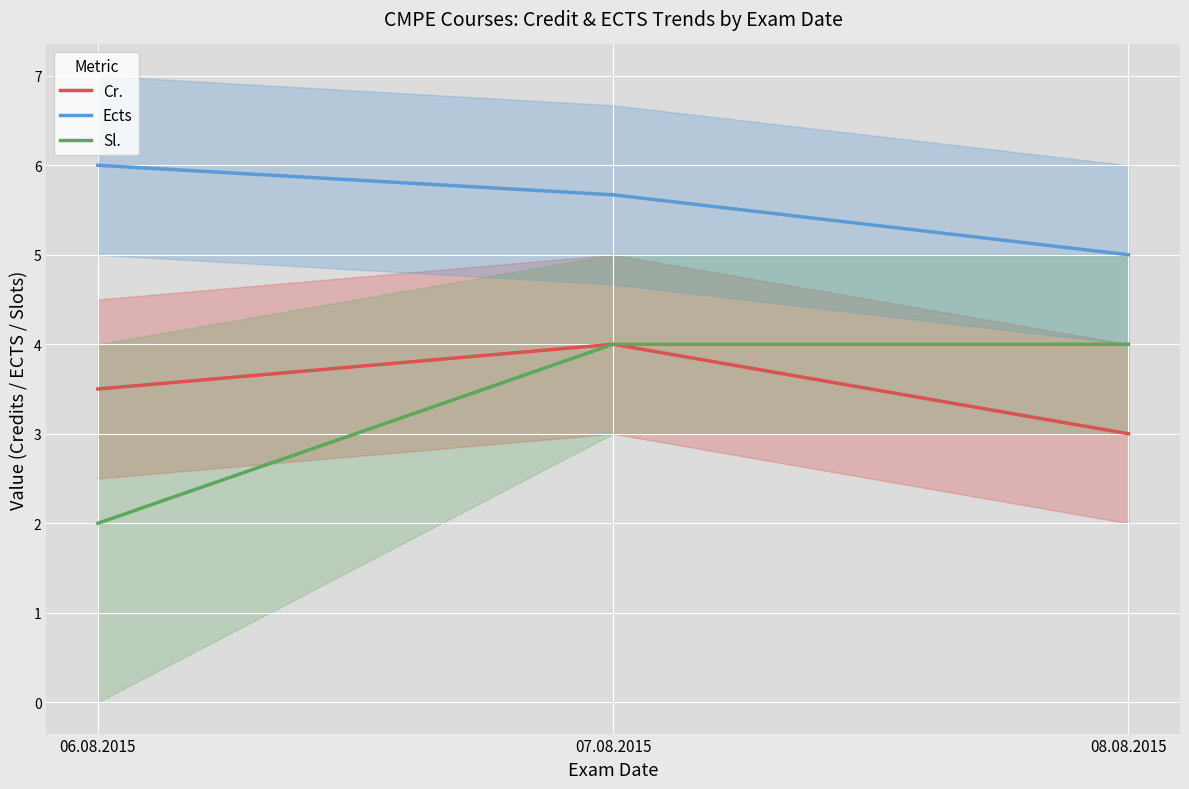

Does the chart display data point markers on the line(s)?

No